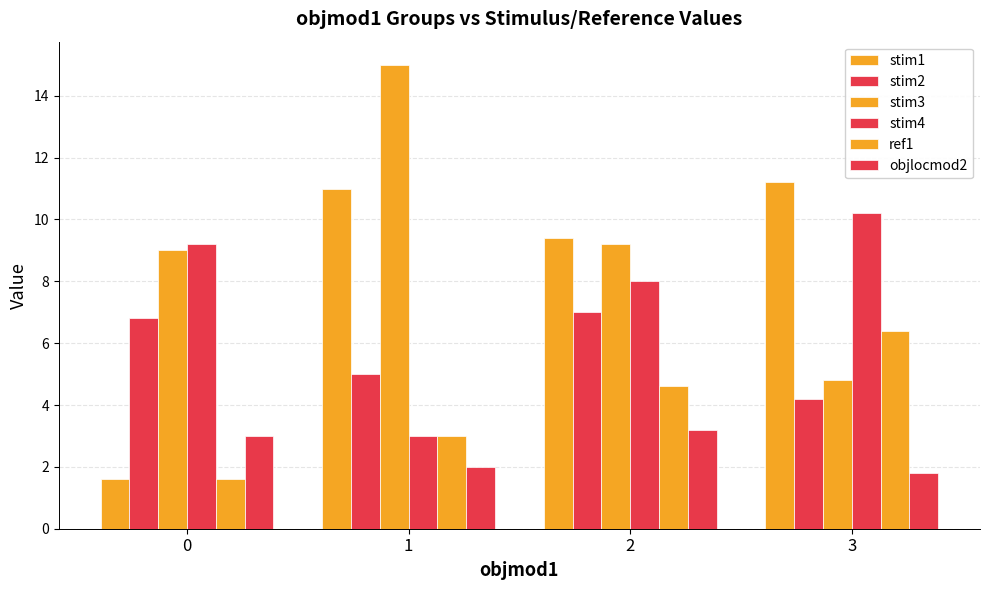

The value of stim3 at 2 is 9.2. True or false?

True